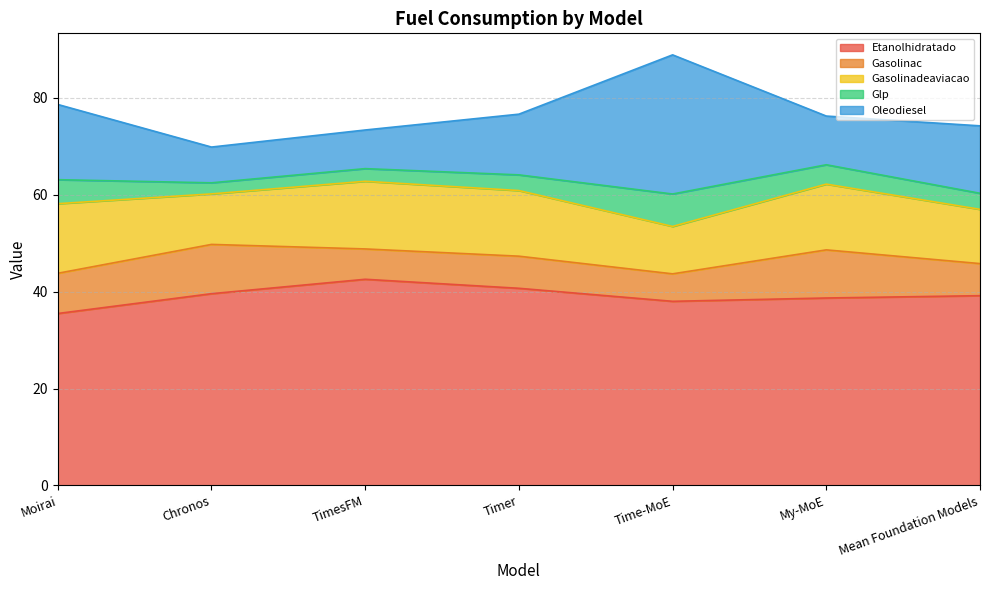

How many series are shown in this chart?

5